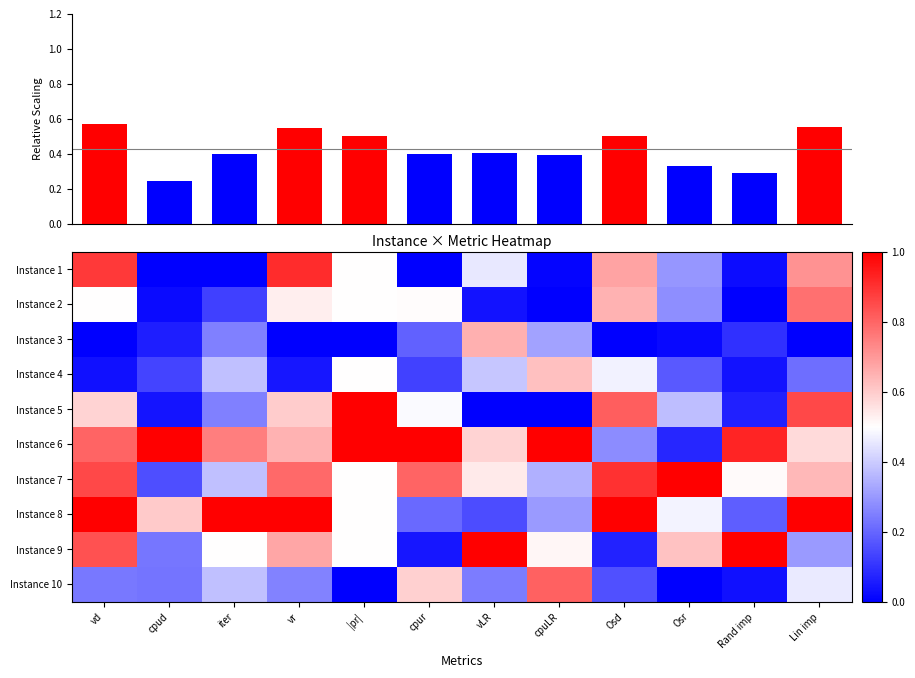

What is the sum of all Instance 9 values?

6.3